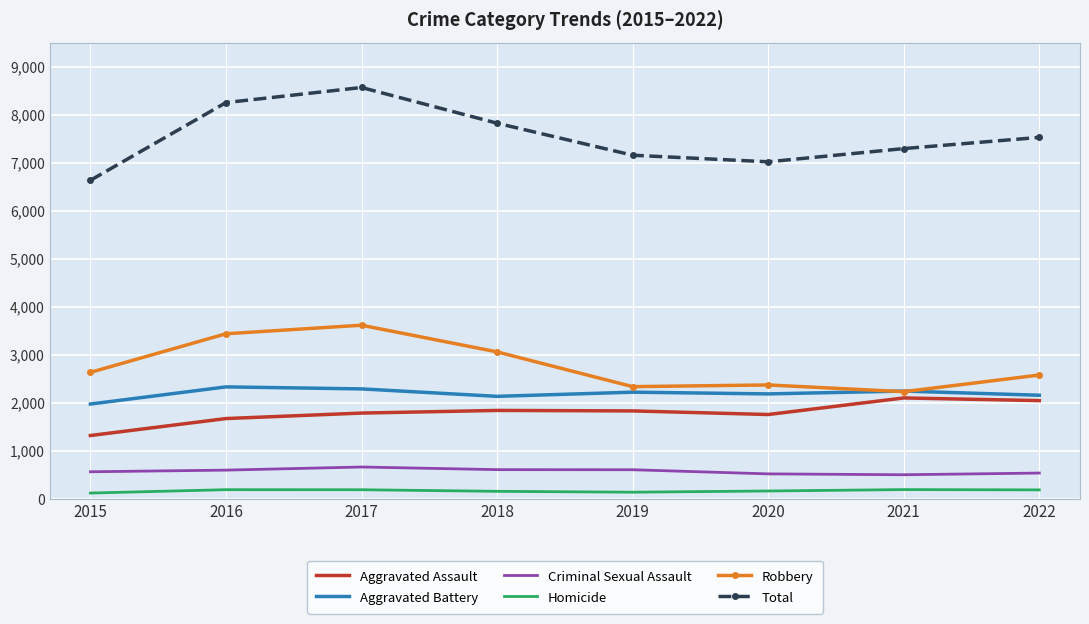

What is the difference between the highest and lowest values at 2015?

6507